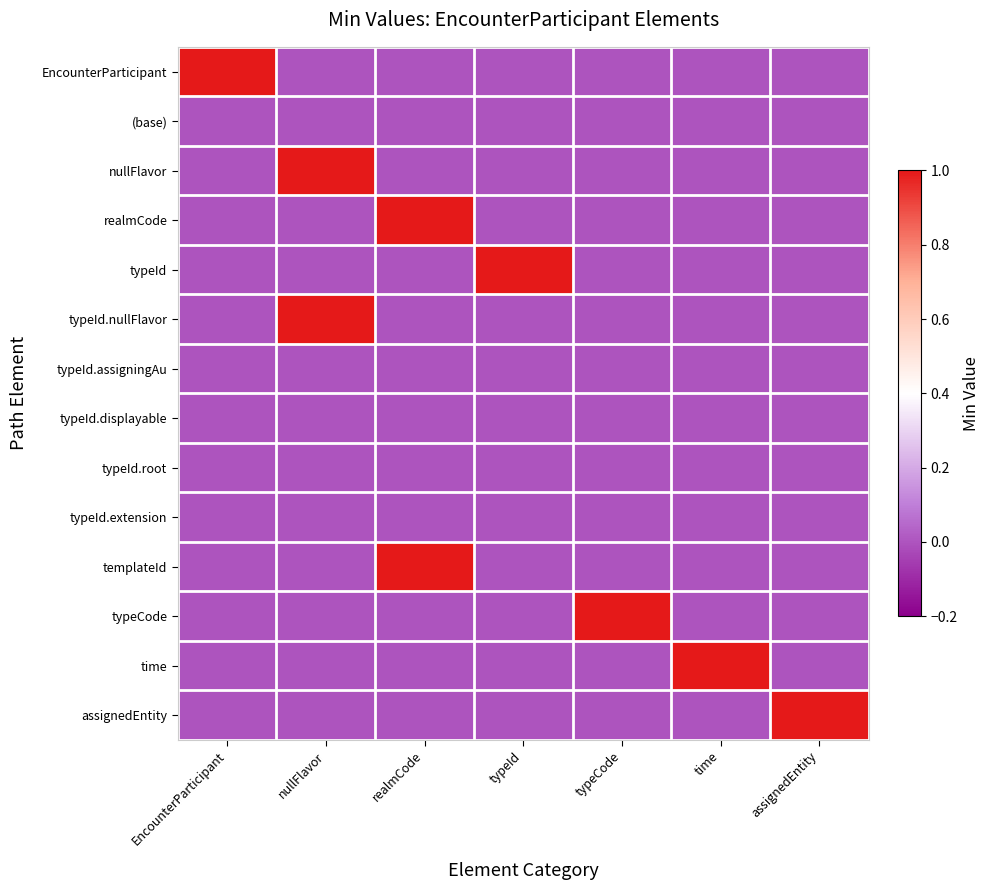

Reading left to right, extract all data points from this chart.

EncounterParticipant: EncounterParticipant=1	nullFlavor=0	realmCode=0	typeId=0	typeCode=0	time=0	assignedEntity=0
(base): EncounterParticipant=0	nullFlavor=0	realmCode=0	typeId=0	typeCode=0	time=0	assignedEntity=0
nullFlavor: EncounterParticipant=0	nullFlavor=1	realmCode=0	typeId=0	typeCode=0	time=0	assignedEntity=0
realmCode: EncounterParticipant=0	nullFlavor=0	realmCode=1	typeId=0	typeCode=0	time=0	assignedEntity=0
typeId: EncounterParticipant=0	nullFlavor=0	realmCode=0	typeId=1	typeCode=0	time=0	assignedEntity=0
typeId.nullFlavor: EncounterParticipant=0	nullFlavor=1	realmCode=0	typeId=0	typeCode=0	time=0	assignedEntity=0
typeId.assigningAu: EncounterParticipant=0	nullFlavor=0	realmCode=0	typeId=0	typeCode=0	time=0	assignedEntity=0
typeId.displayable: EncounterParticipant=0	nullFlavor=0	realmCode=0	typeId=0	typeCode=0	time=0	assignedEntity=0
typeId.root: EncounterParticipant=0	nullFlavor=0	realmCode=0	typeId=0	typeCode=0	time=0	assignedEntity=0
typeId.extension: EncounterParticipant=0	nullFlavor=0	realmCode=0	typeId=0	typeCode=0	time=0	assignedEntity=0
templateId: EncounterParticipant=0	nullFlavor=0	realmCode=1	typeId=0	typeCode=0	time=0	assignedEntity=0
typeCode: EncounterParticipant=0	nullFlavor=0	realmCode=0	typeId=0	typeCode=1	time=0	assignedEntity=0
time: EncounterParticipant=0	nullFlavor=0	realmCode=0	typeId=0	typeCode=0	time=1	assignedEntity=0
assignedEntity: EncounterParticipant=0	nullFlavor=0	realmCode=0	typeId=0	typeCode=0	time=0	assignedEntity=1